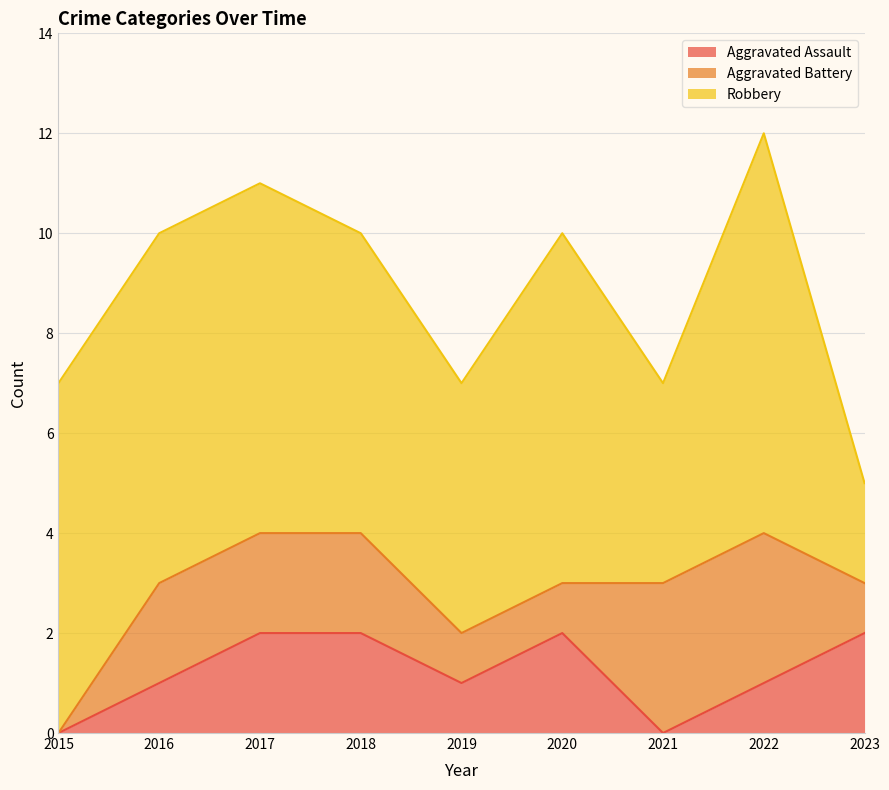

Rank the series at 2015 from lowest to highest value.

Aggravated Assault, Aggravated Battery, Robbery